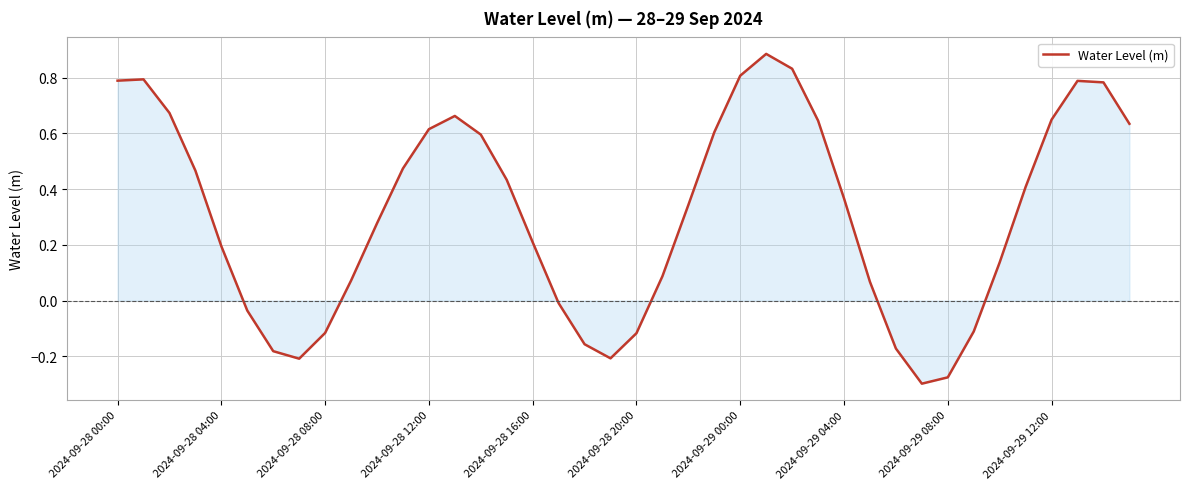

What is the difference between the maximum and minimum values?

1.2